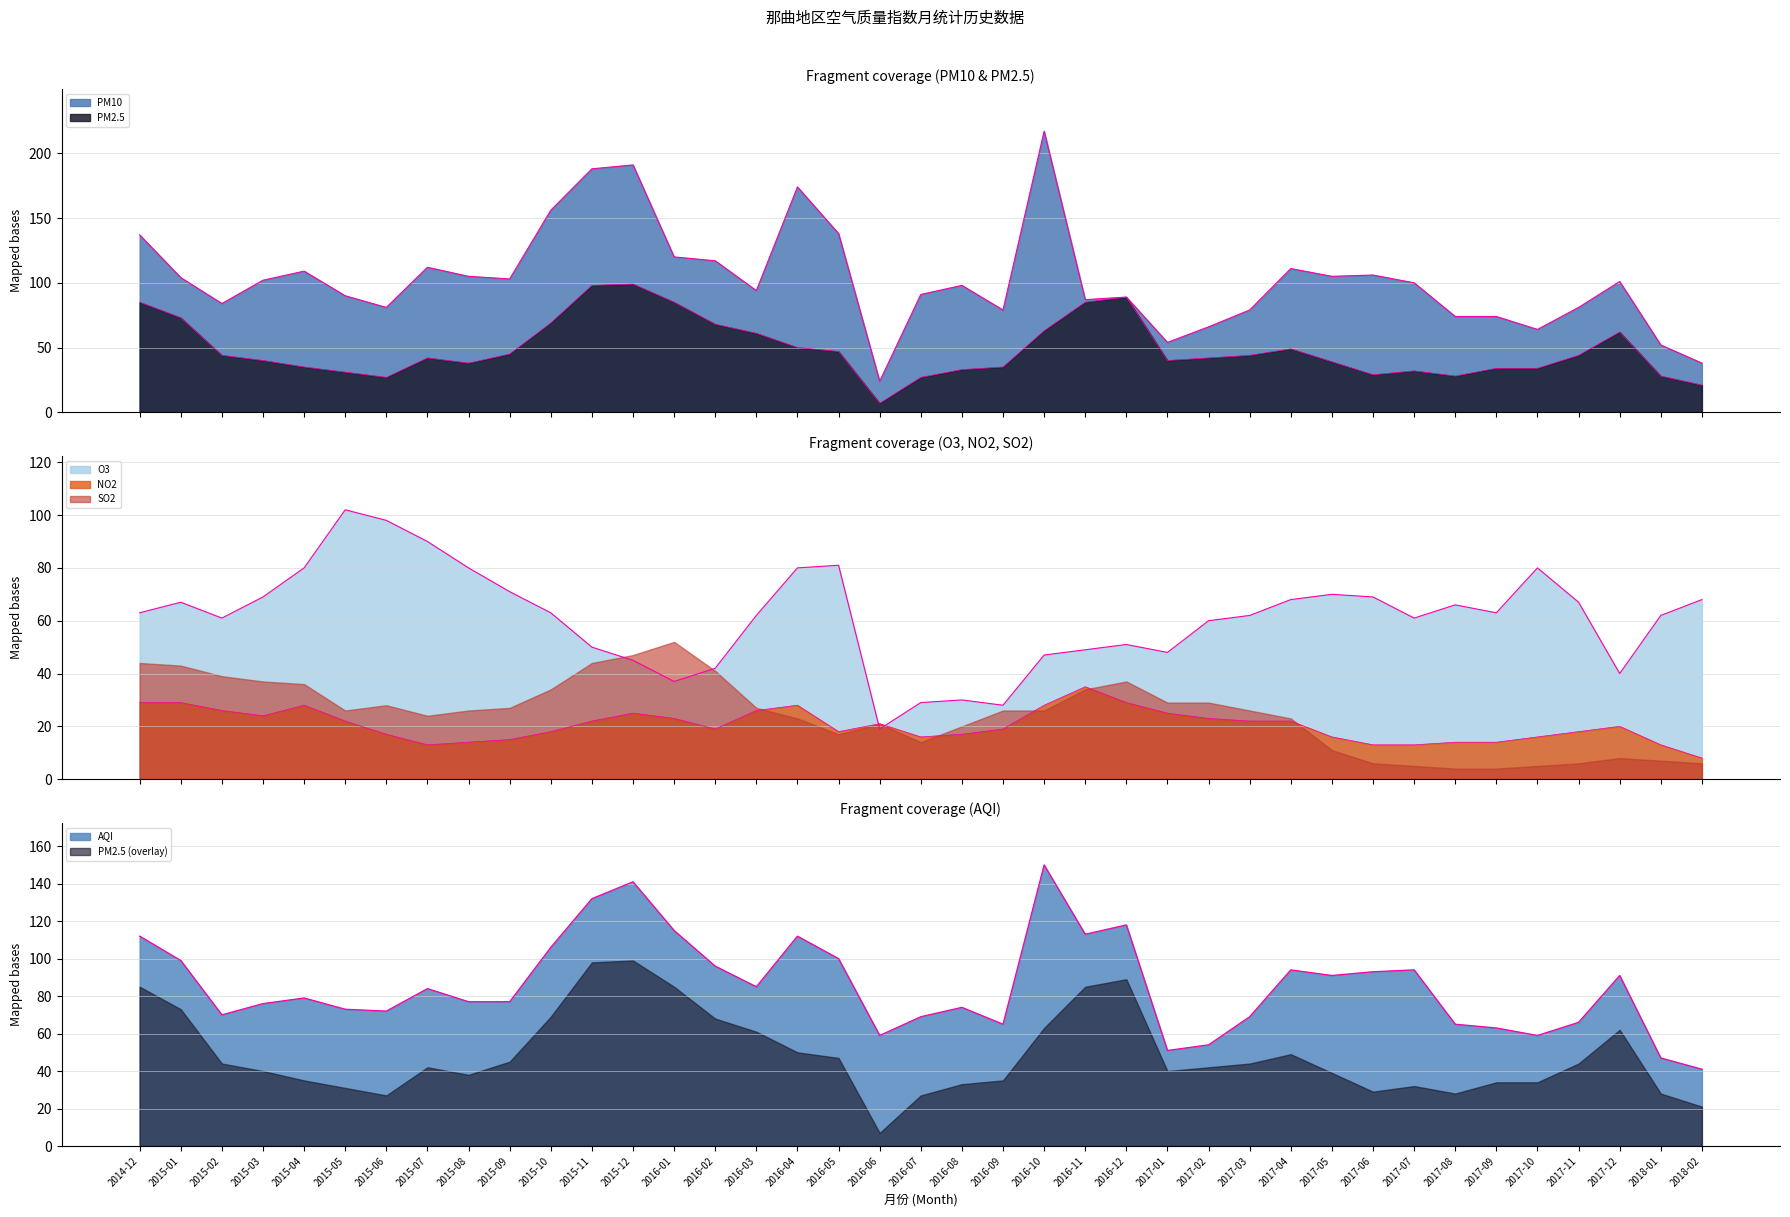

Which series has the widest spread of values?

PM10